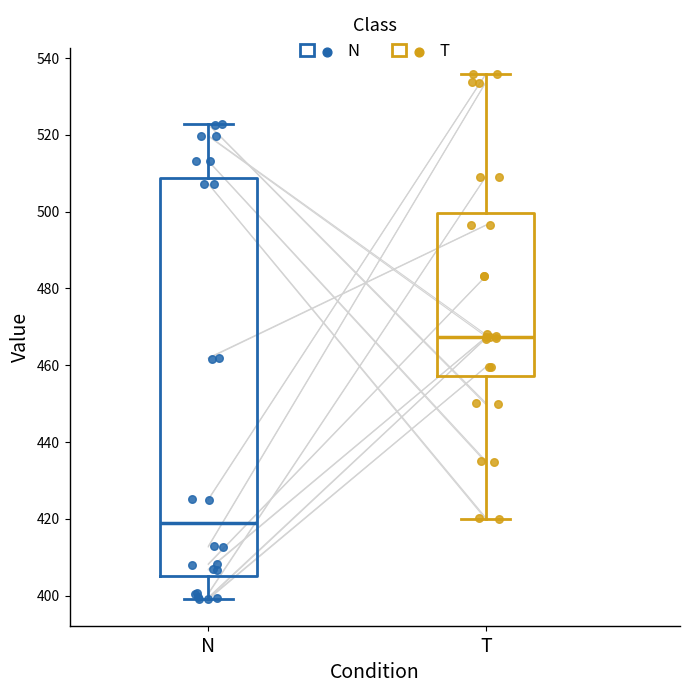

Reading left to right, read every box against the y-axis: the position of its median line, the range the box covers, and the ends of its whiskers. The values are not printed on the chart, so give them approximately, as read against the axis.

N: median 418, box 406 to 508, whiskers 398 to 522
T: median 468, box 458 to 500, whiskers 420 to 536